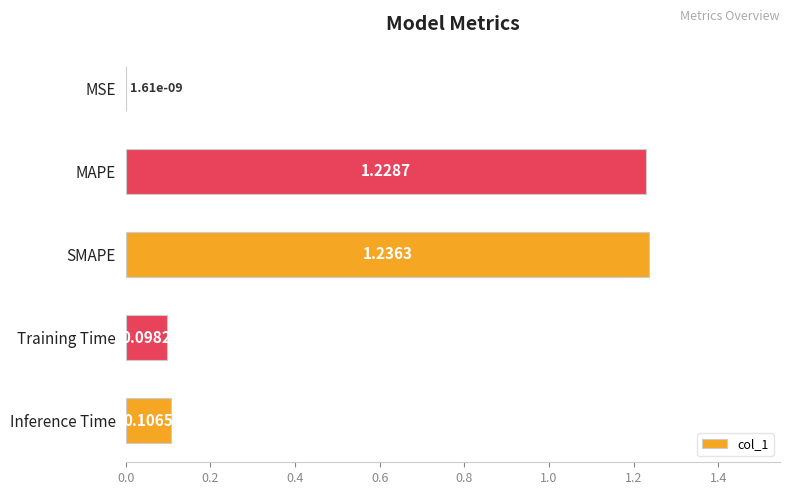

What is the sum of all values?

2.7